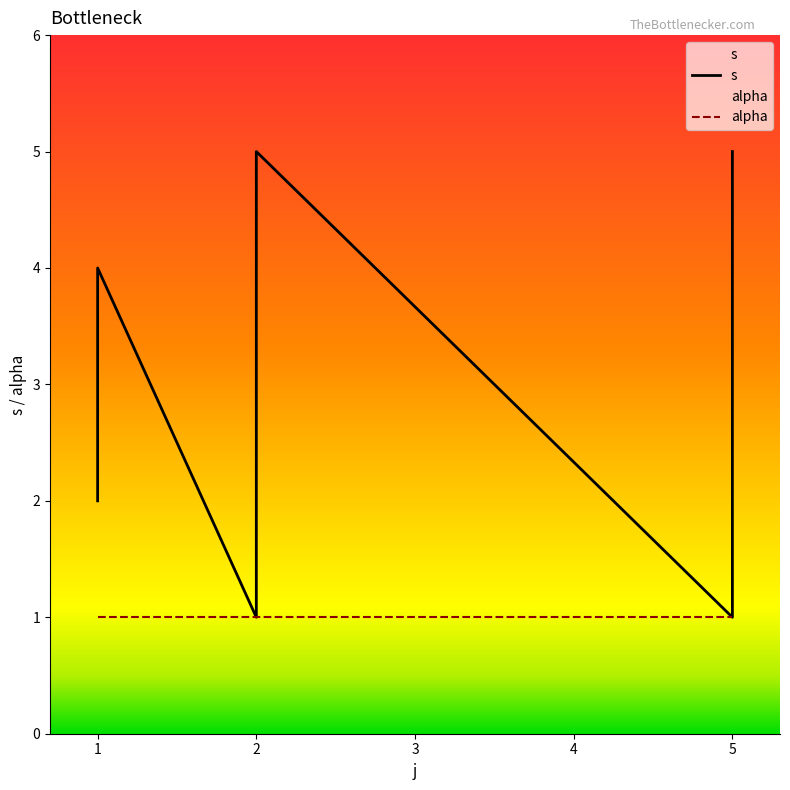

What is the sum of all values?

24